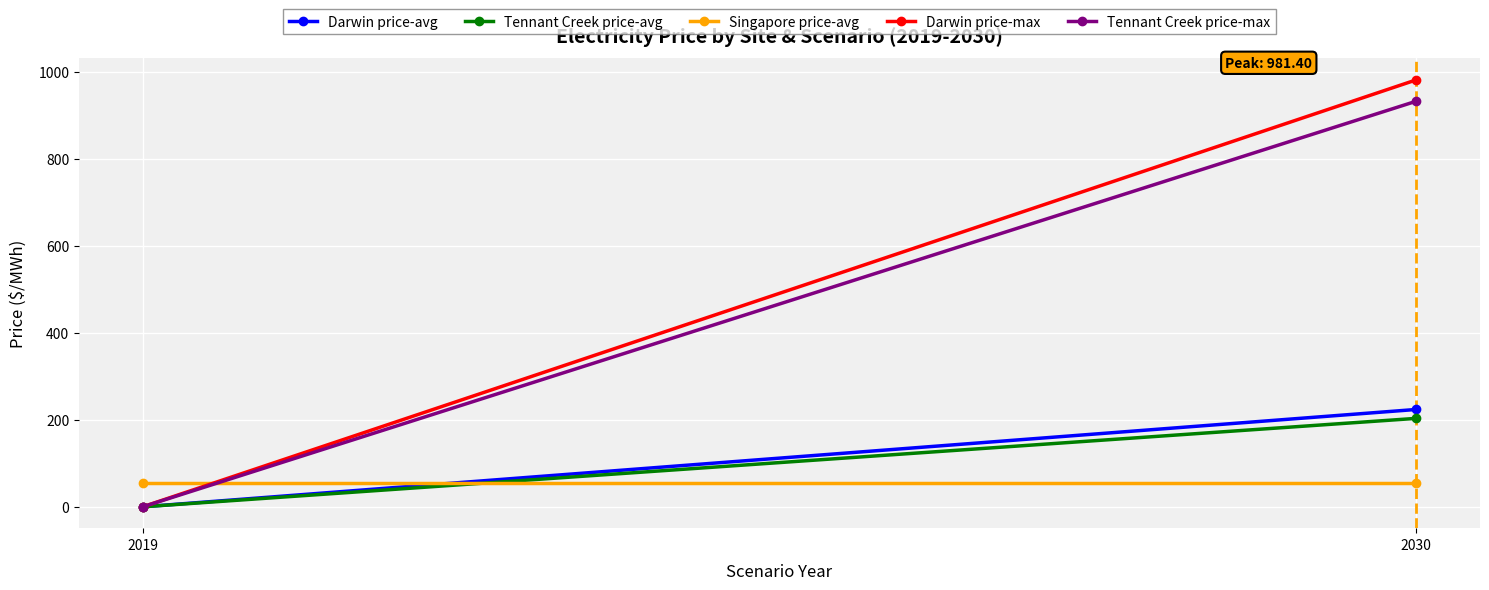

At 2019, list the series in order from largest to smallest.

Singapore price-avg, Darwin price-avg, Tennant Creek price-avg, Darwin price-max, Tennant Creek price-max